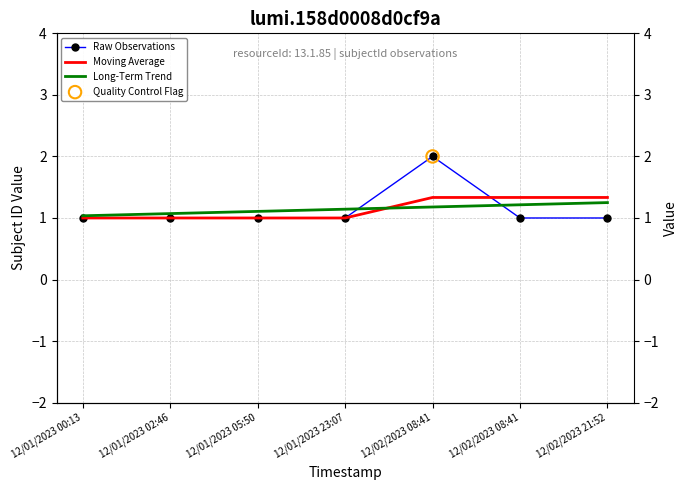

At how many categories does at least one series exceed 1?

7